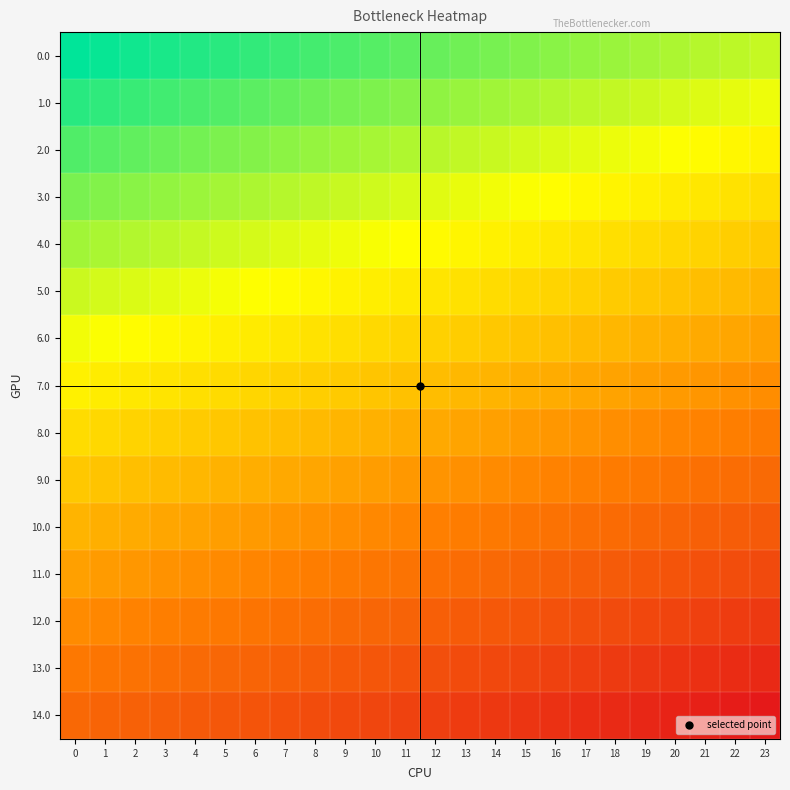

What is the smallest value displayed?

-0.3